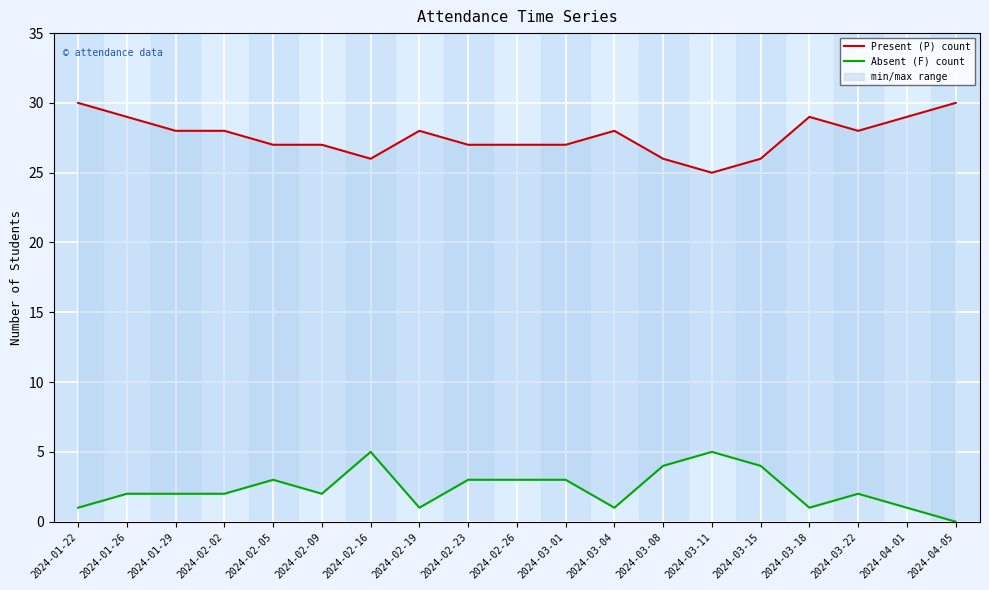

What is the approximate value of Present (P) count at 2024-04-01?

29